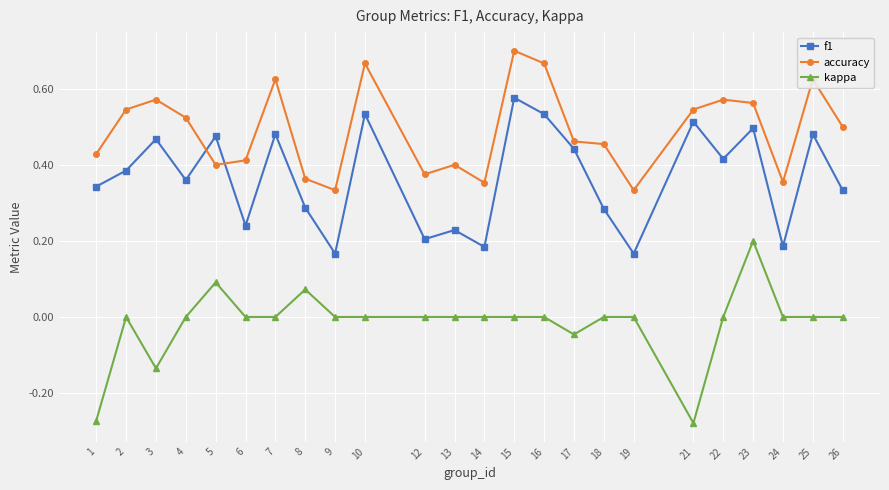

Which series changed the most between 25 and 26?

f1